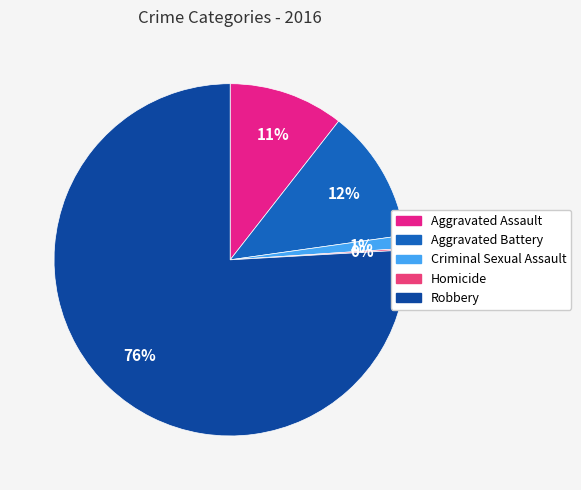

Is it true that Robbery is 70% of the pie?

False